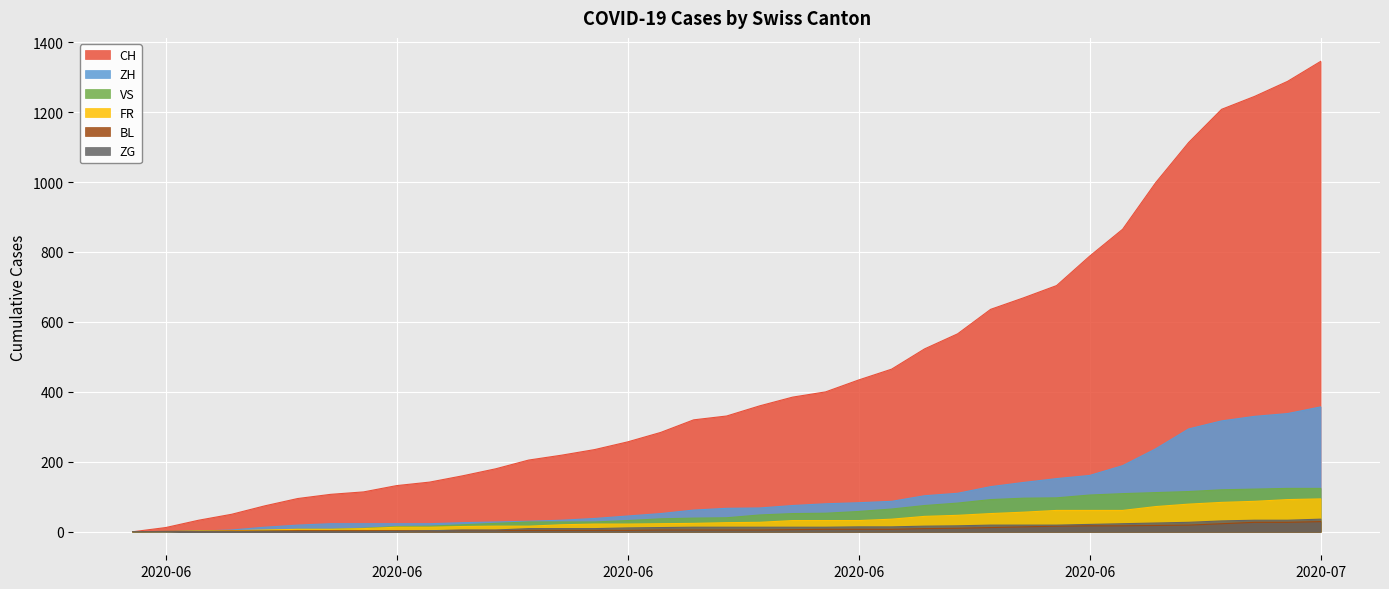

At which label does BL first exceed 5?

2020-06-20